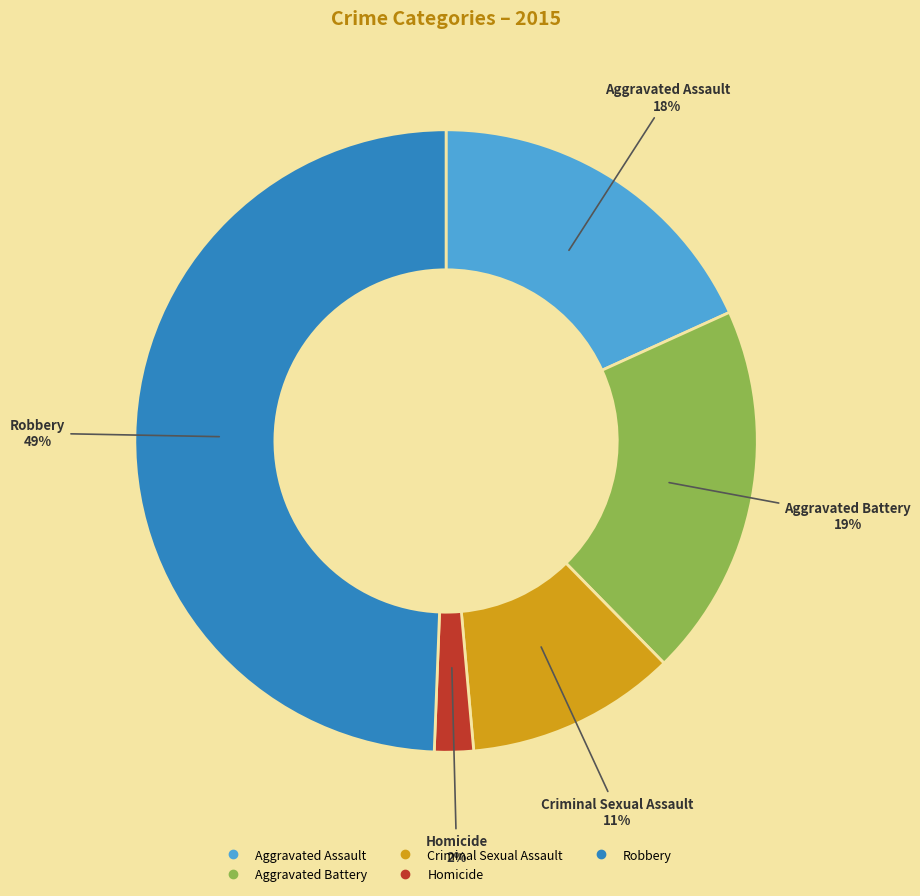

Do Aggravated Battery and Homicide together represent more than half of the pie?

No